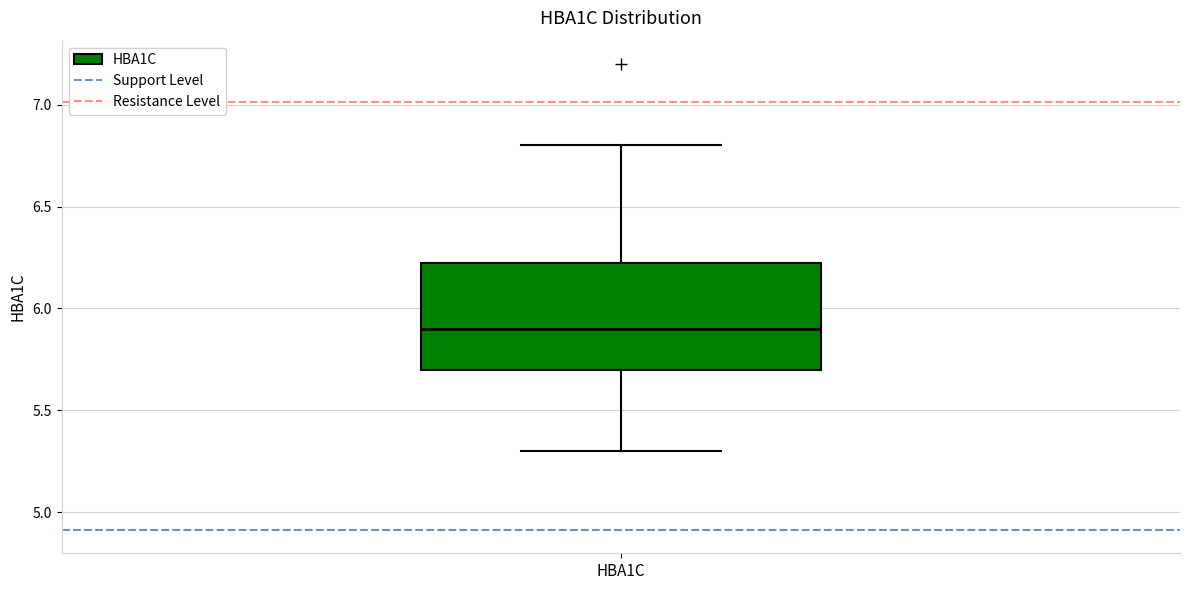

Read this box plot against the y-axis: the position of the median line, the range covered by the box, and the ends of both whiskers. The values are not printed on the chart, so give them approximately, as read against the axis.

median 5.90, box 5.70 to 6.25, whiskers 5.30 to 6.80